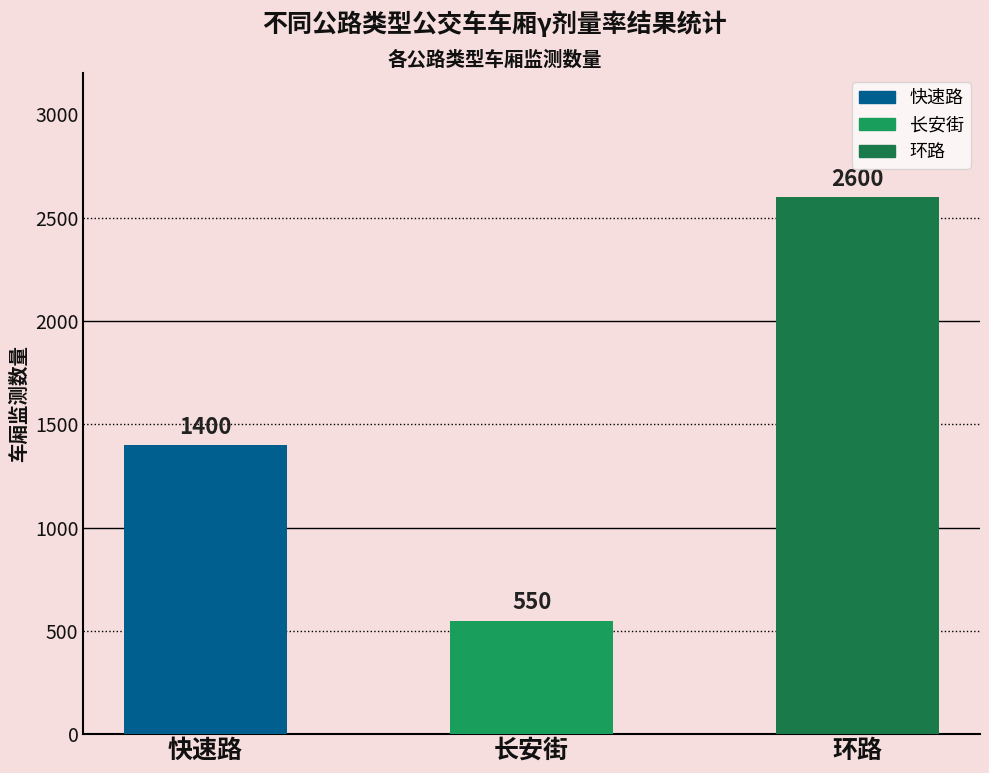

What is the difference between the maximum and minimum values?

2050